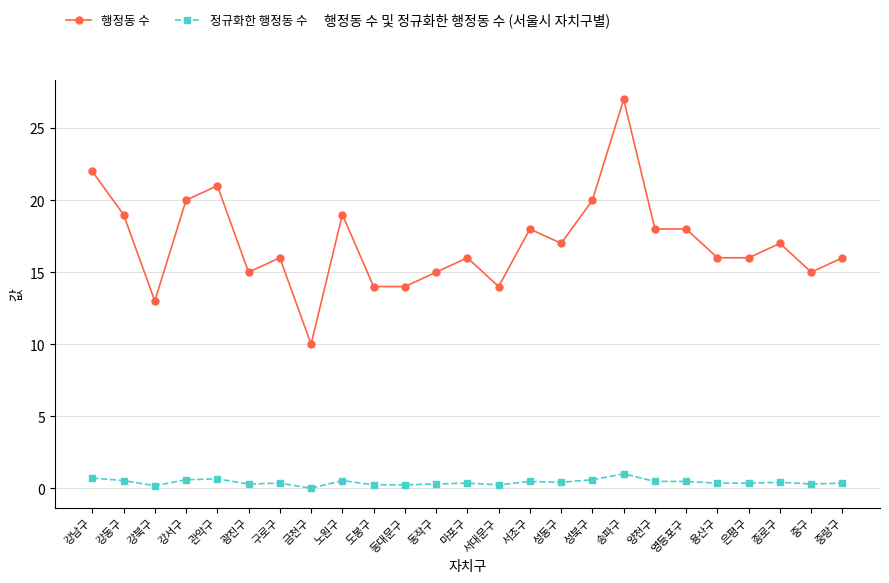

True or false: 정규화한 행정동 수 and 행정동 수 intersect in this chart.

False